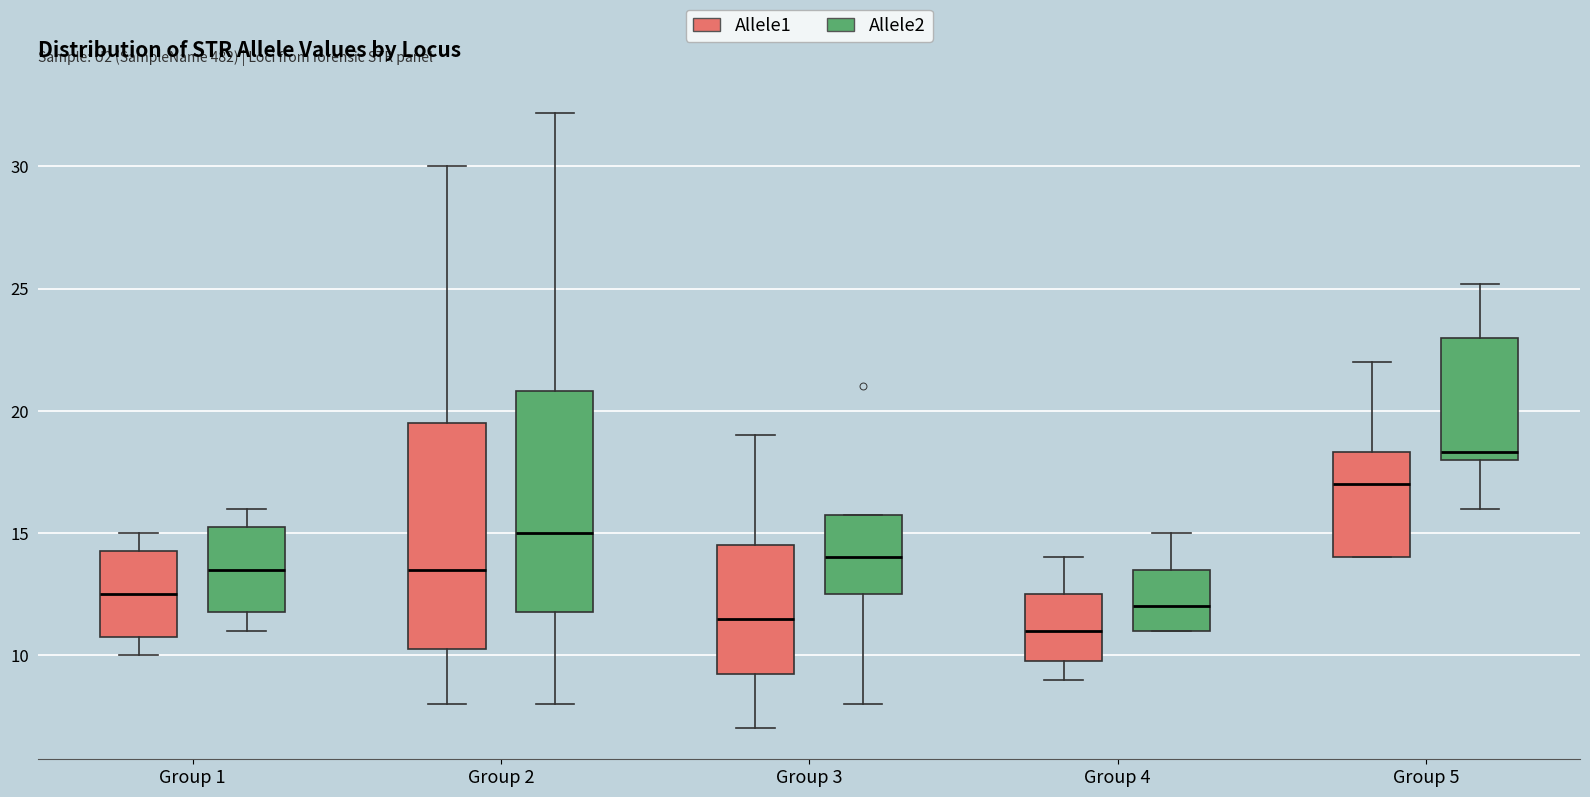

Which box's median line is the lowest?

Group 4 (Allele1)